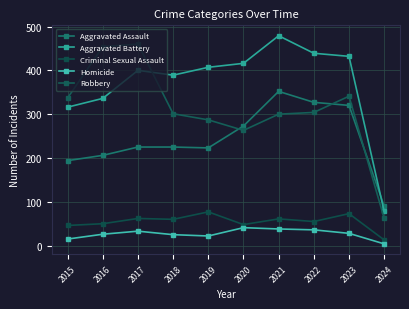

How many lines are shown in the chart?

5